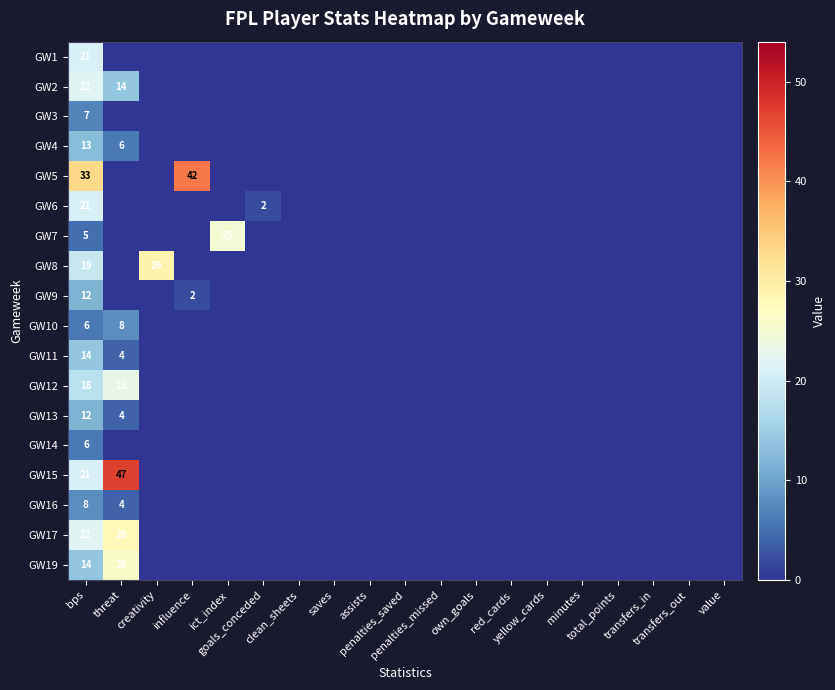

The GW5 series shows 42 at influence. True or false?

True